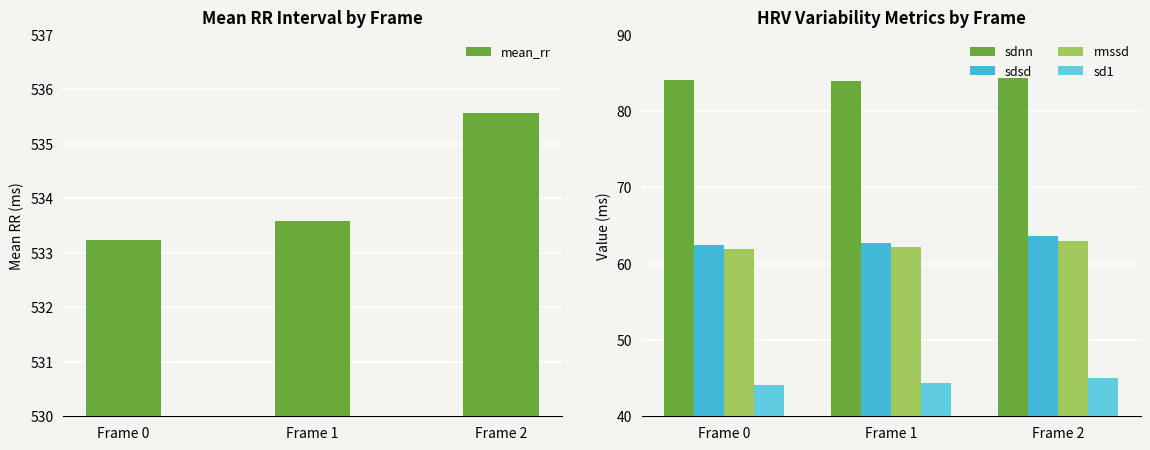

Reading left to right, transcribe all the data shown in this chart.

mean_rr: Frame 0=533.2	Frame 1=533.6	Frame 2=535.6
sdnn: Frame 0=84.0	Frame 1=83.9	Frame 2=84.3
sdsd: Frame 0=62.4	Frame 1=62.8	Frame 2=63.6
rmssd: Frame 0=61.9	Frame 1=62.2	Frame 2=63.0
sd1: Frame 0=44.1	Frame 1=44.4	Frame 2=44.9